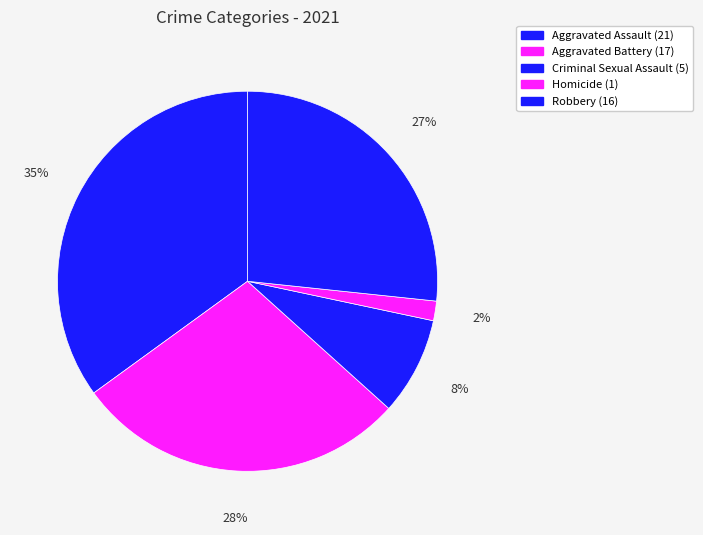

Which category has the biggest portion of the pie?

Aggravated Assault